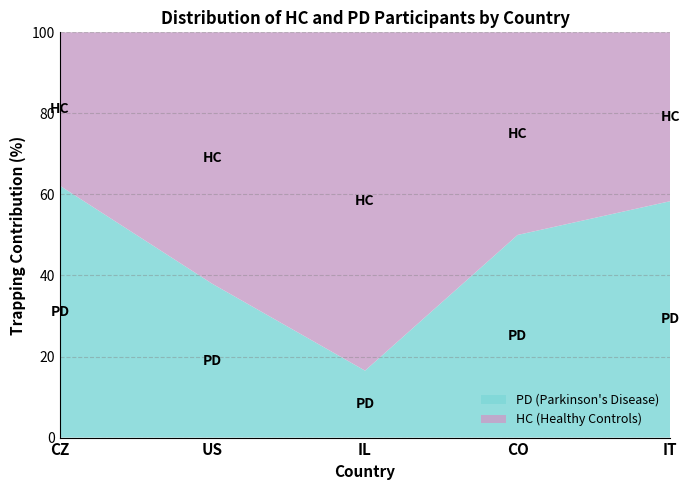

Which category has the highest value in the PD (Parkinson's Disease) series?

CZ